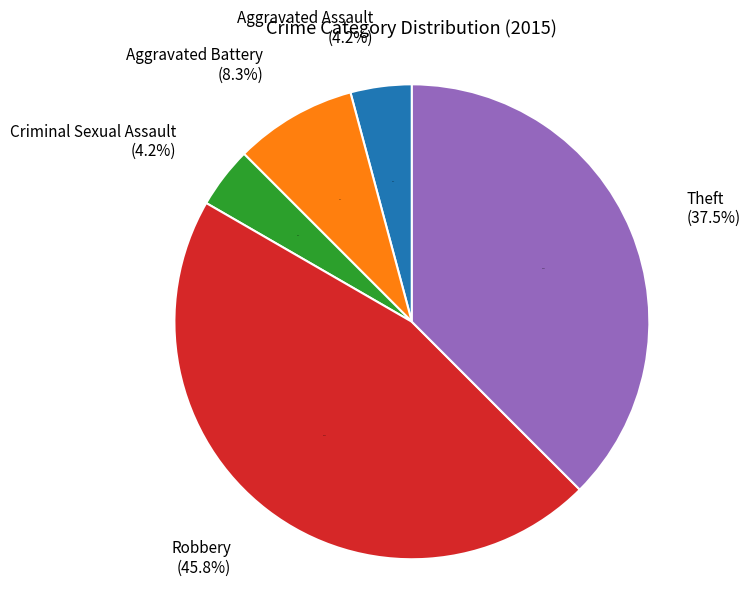

Count the number of slices in the pie.

5